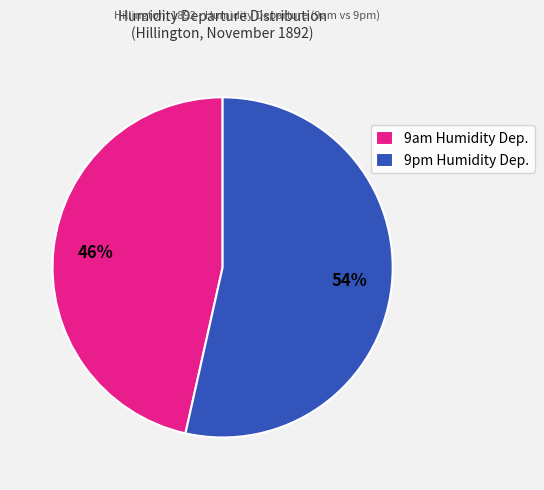

Do 9am Humidity Dep. and 9pm Humidity Dep. together represent more than half of the pie?

Yes